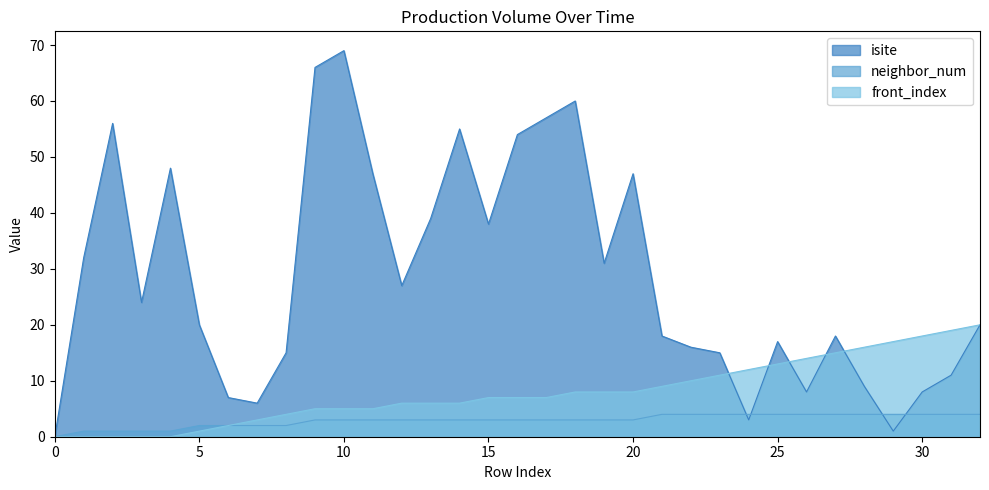

How many values in isite are above zero?

32